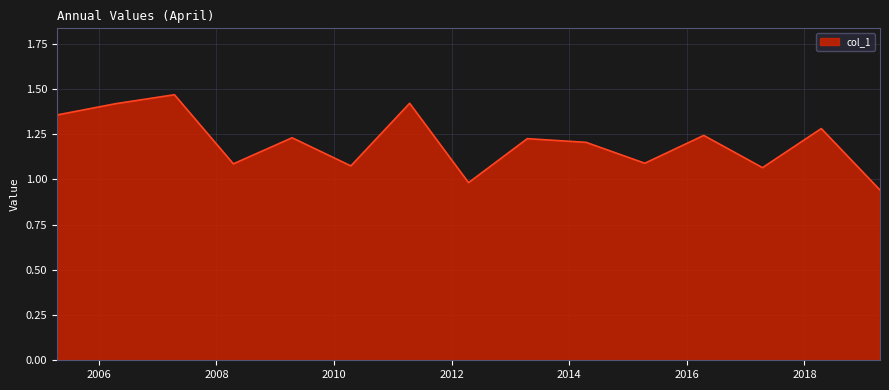

What is the difference between the maximum and minimum values?

0.5